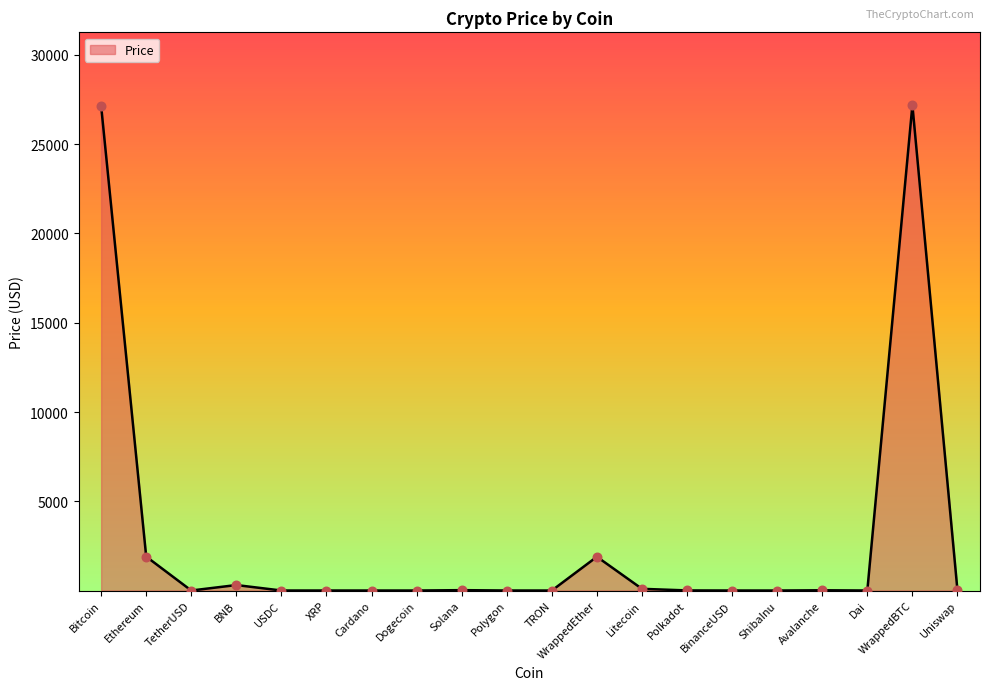

What is the change in value from Polygon to Litecoin?

+94.6